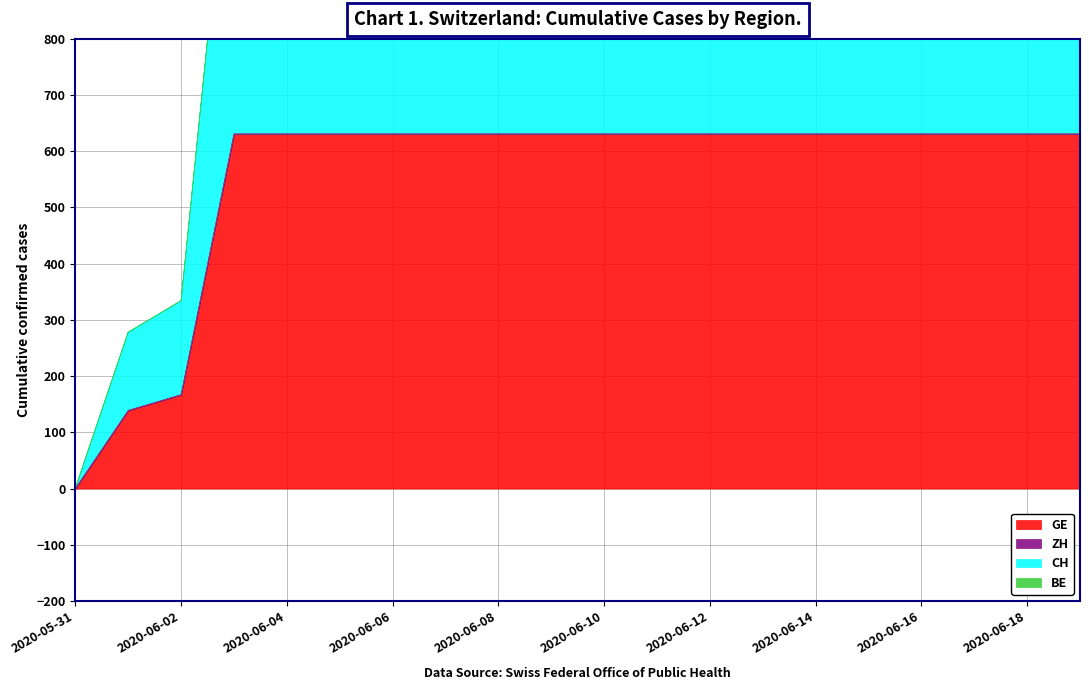

What is the difference between the second highest and second lowest values in the CH series?

492